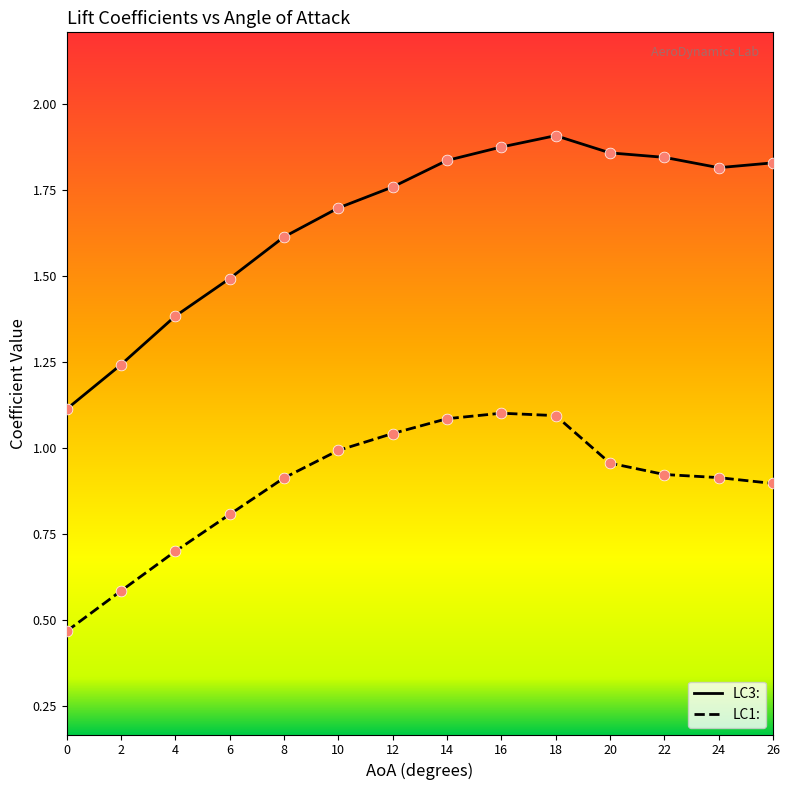

Which series has the largest total across all categories?

LC3: